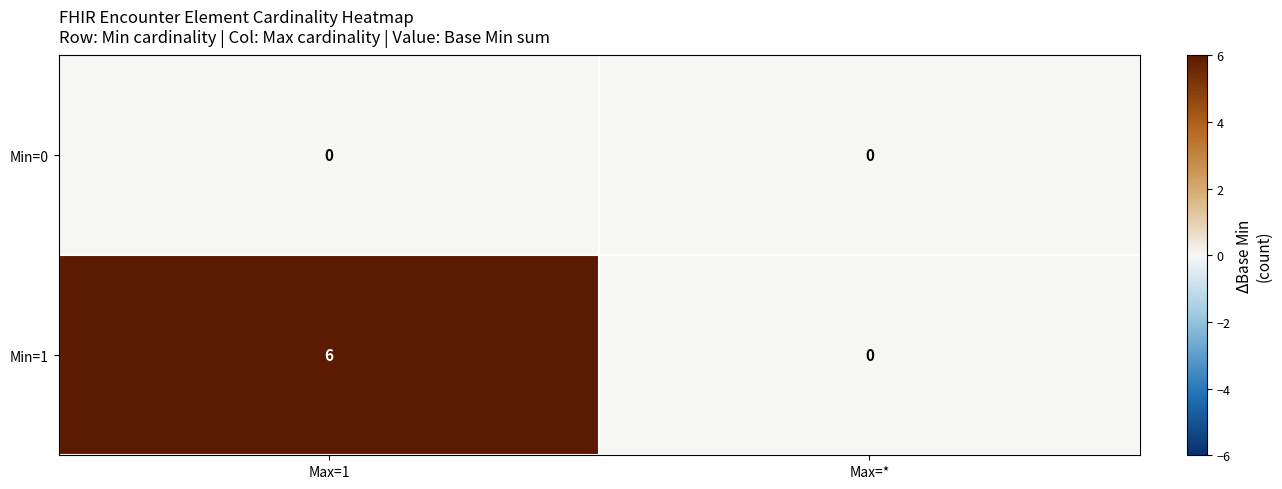

Between Max=1 and Max=*, which series saw the biggest shift?

Min=1